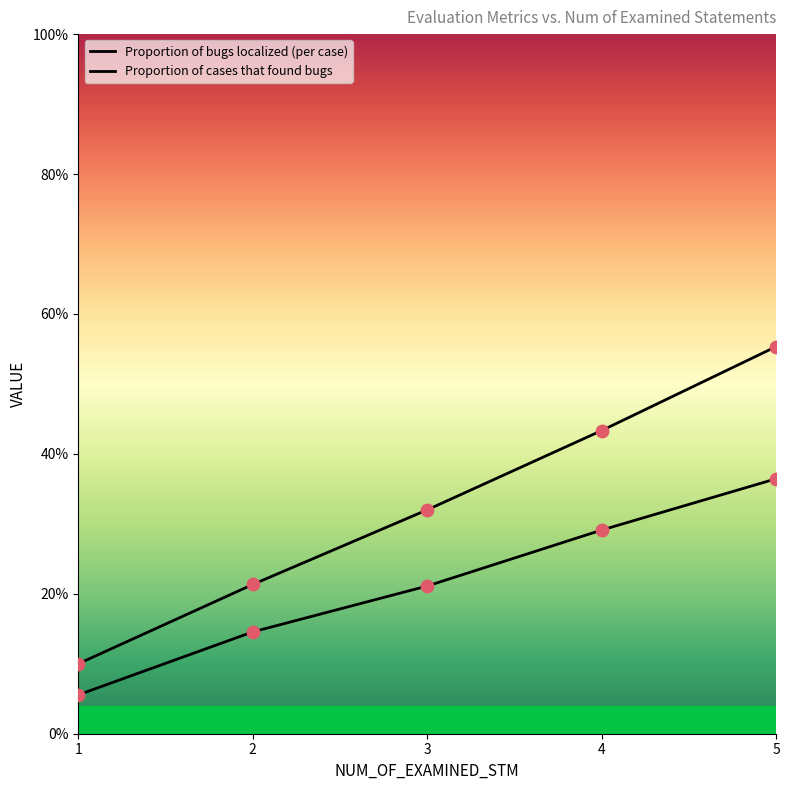

What are all the series names shown in the legend?

Proportion of bugs localized (per case), Proportion of cases that found bugs